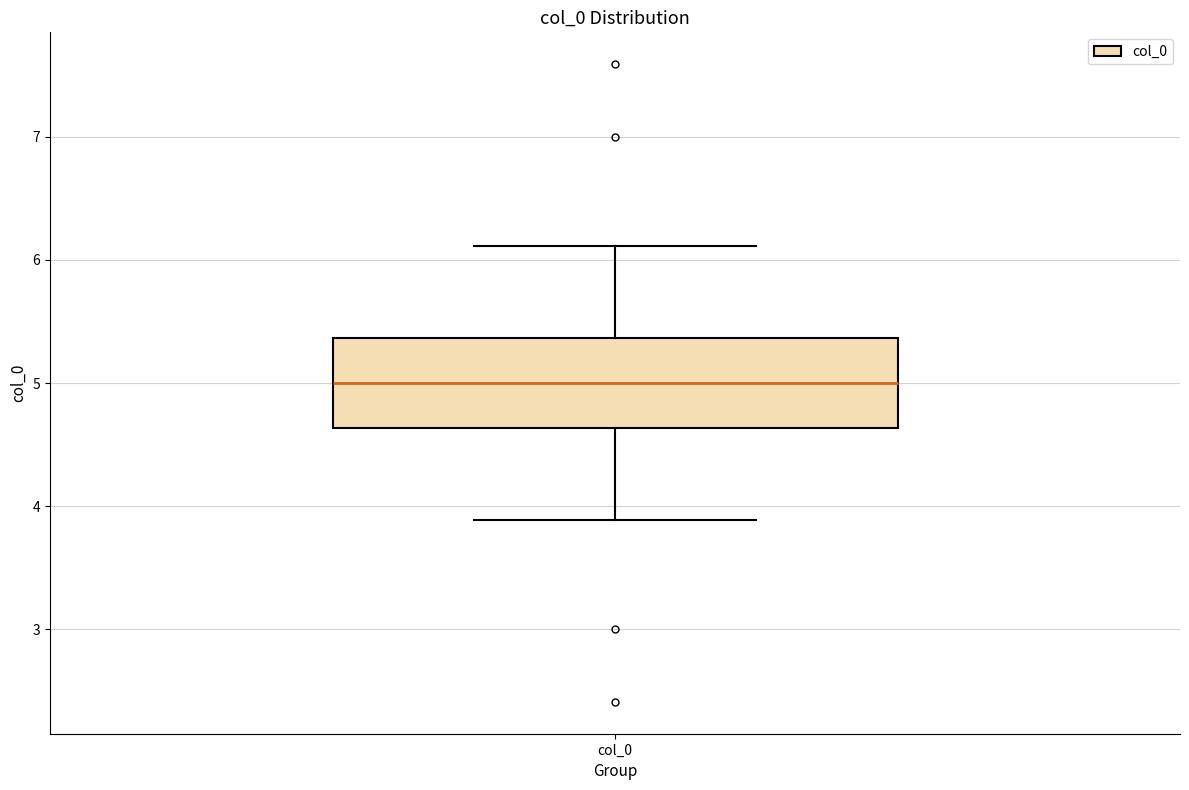

Where does the upper whisker of the box for col_0 end on the y-axis? The values are not printed on the chart, so give them approximately, as read against the axis.

6.1